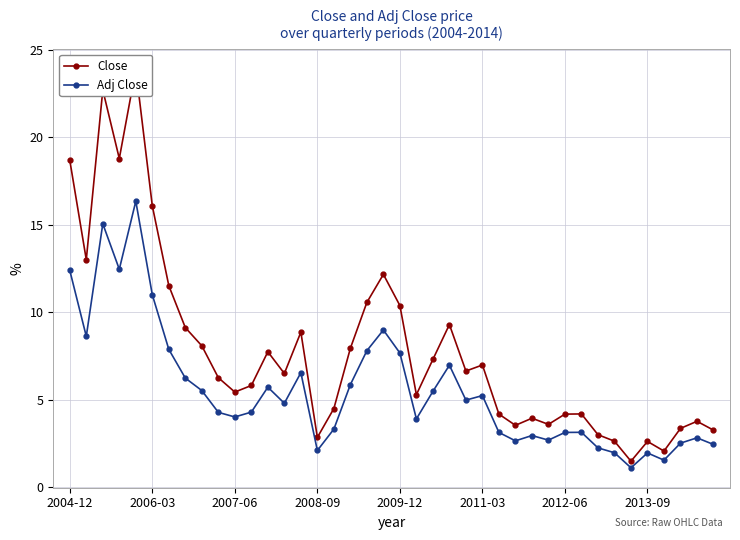

Reading right to left, what are all the values shown in this chart?

Close: 3.3	3.8	3.4	2.1	2.6	1.5	2.6	3.0	4.2	4.2	3.6	4.0	3.5	4.2	7.0	6.7	9.3	7.3	5.3	10.4	12.2	10.6	8.0	4.5	2.9	8.9	6.5	7.8	5.8	5.5	6.3	8.1	9.1	11.5	16.1	23.9	18.8	22.7	13.0	18.7
Adj Close: 2.5	2.8	2.5	1.6	2.0	1.1	2.0	2.3	3.2	3.1	2.7	3.0	2.7	3.1	5.2	5.0	7.0	5.5	3.9	7.7	9.0	7.8	5.9	3.3	2.1	6.6	4.8	5.7	4.3	4.0	4.3	5.5	6.2	7.9	11.0	16.3	12.5	15.1	8.6	12.4